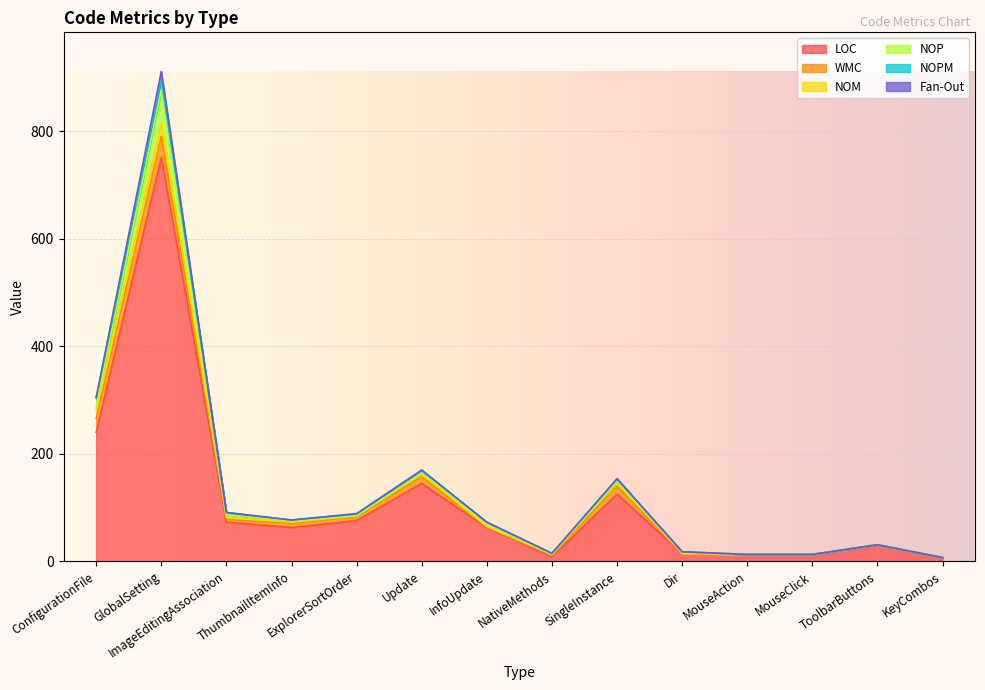

Reading right to left, list all the values displayed in this chart.

LOC: 7	31	13	13	15	125	9	63	145	76	63	73	751	240
WMC: 0	0	0	0	0	15	2	1	13	6	8	5	40	26
NOM: 0	0	0	0	0	8	2	1	5	3	2	4	24	16
NOP: 0	0	0	0	3	1	0	7	2	0	2	5	62	7
NOPM: 0	0	0	0	0	4	2	1	4	3	2	4	22	15
Fan-Out: 0	0	0	0	0	1	0	0	1	1	0	0	12	1